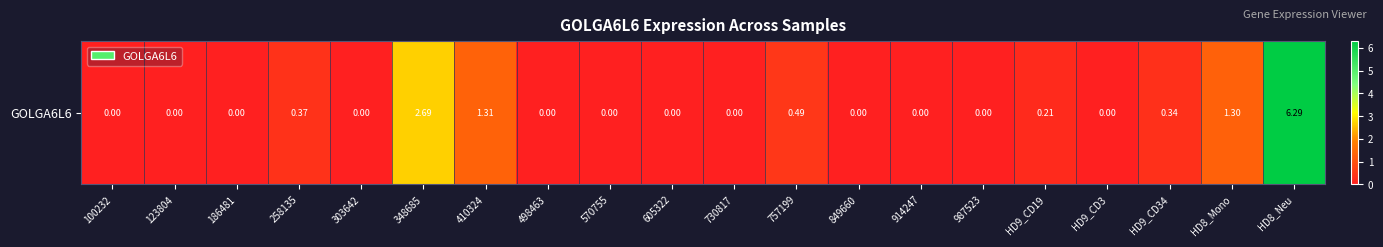

What is the sum of the values at 849660 and HD8_Mono?

1.3